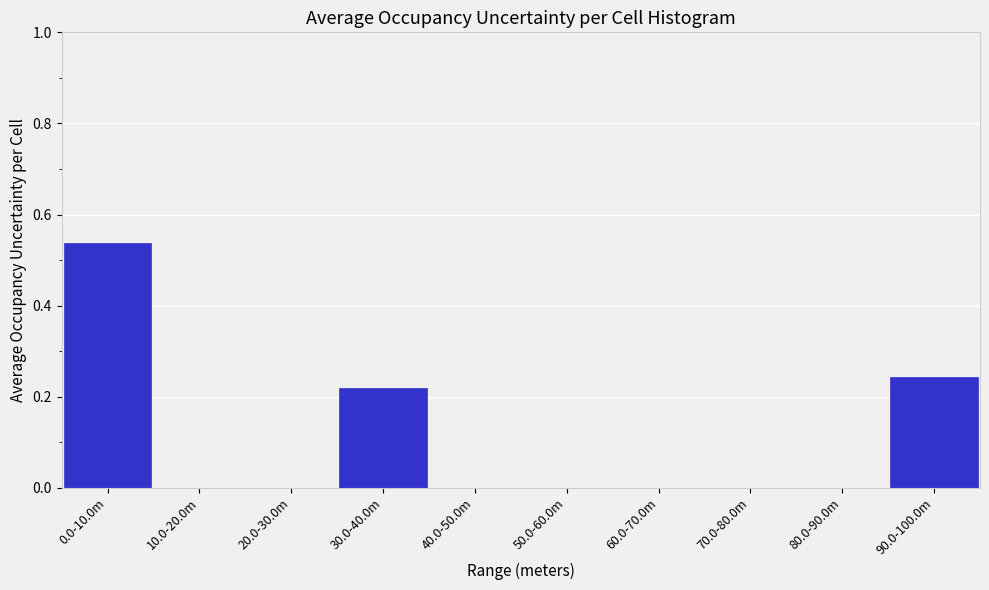

Which label corresponds to the largest value in the chart?

0.0-10.0m